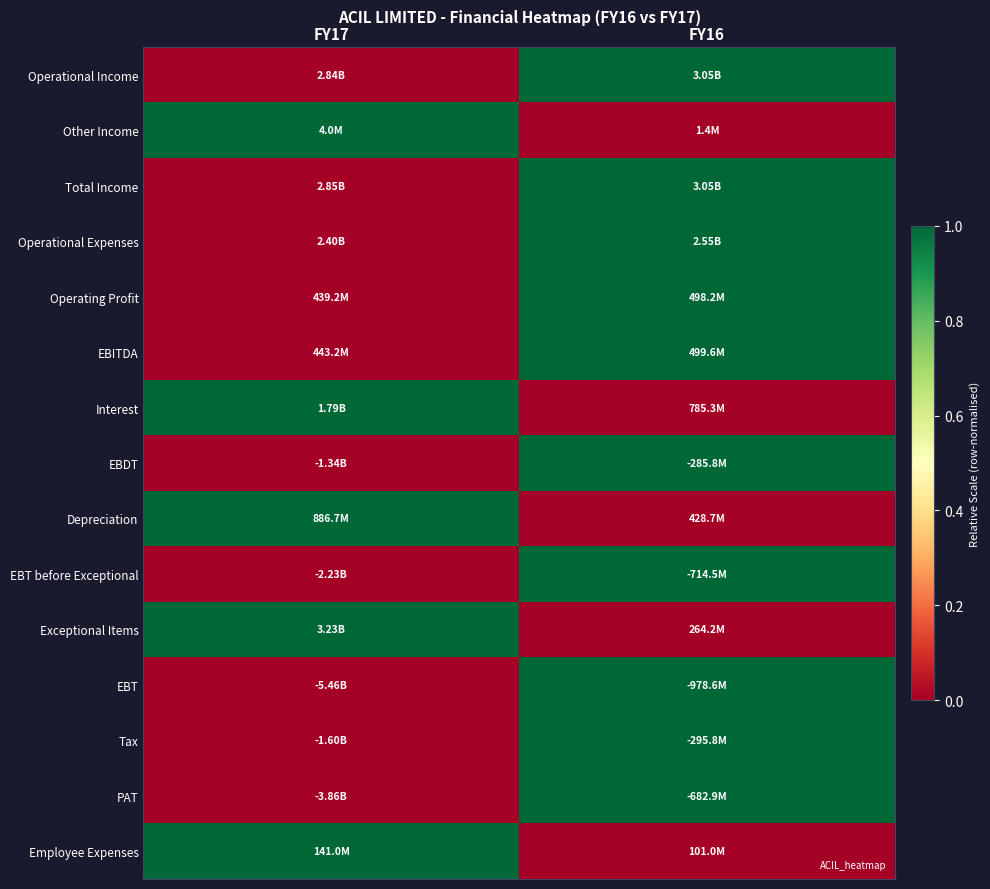

Between FY17 and FY16, which series saw the biggest shift?

Operational Income